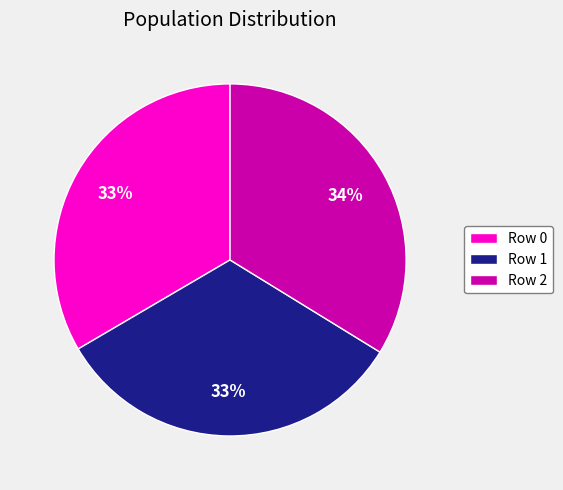

To the nearest percent, what percentage of the pie is Row 0?

33%